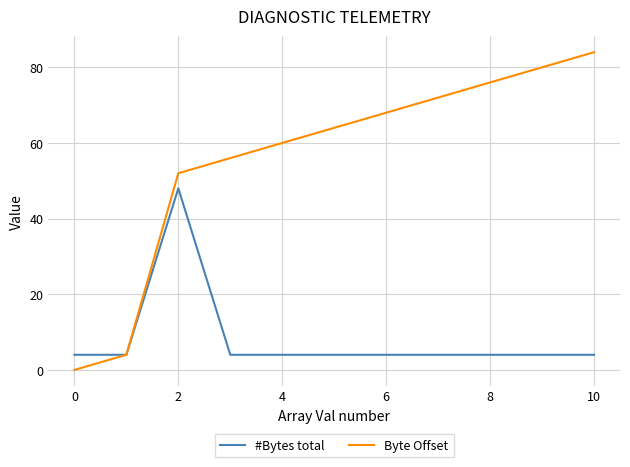

Rank the series by their average value, from lowest to highest.

#Bytes total, Byte Offset